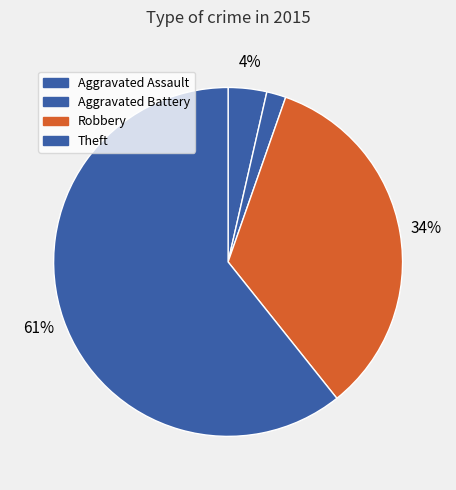

Does Aggravated Assault represent more than half of the total?

No